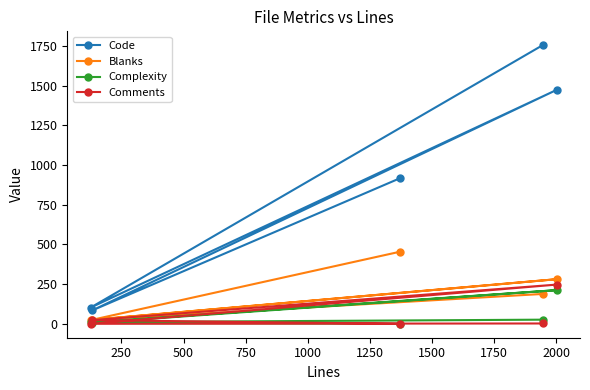

At how many categories does at least one series exceed 314?

3